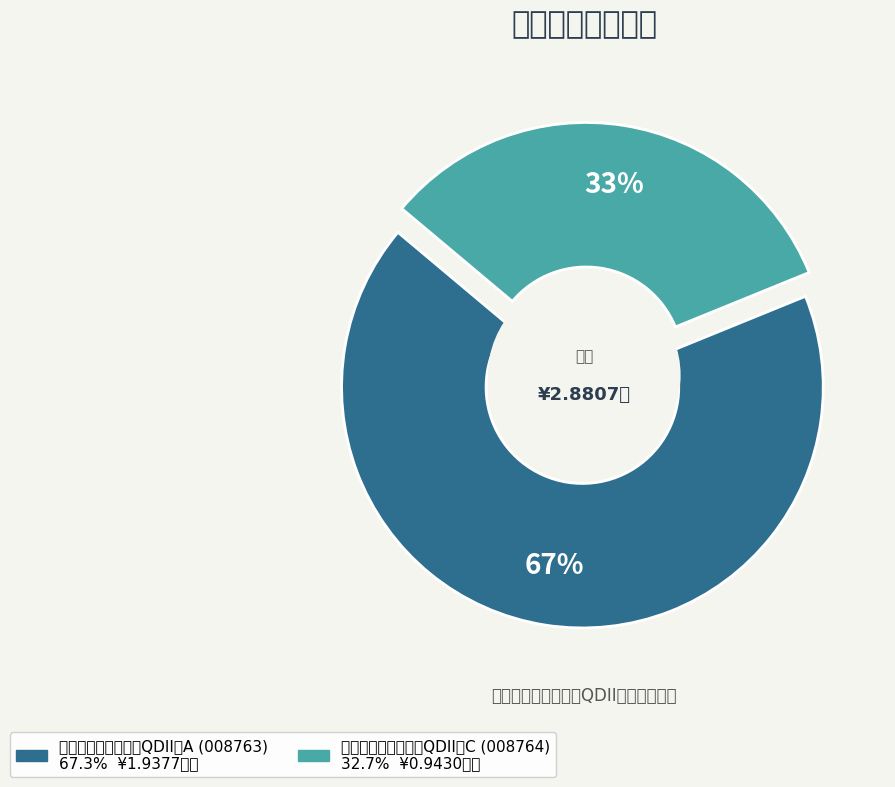

Does any single category account for the majority?

Yes